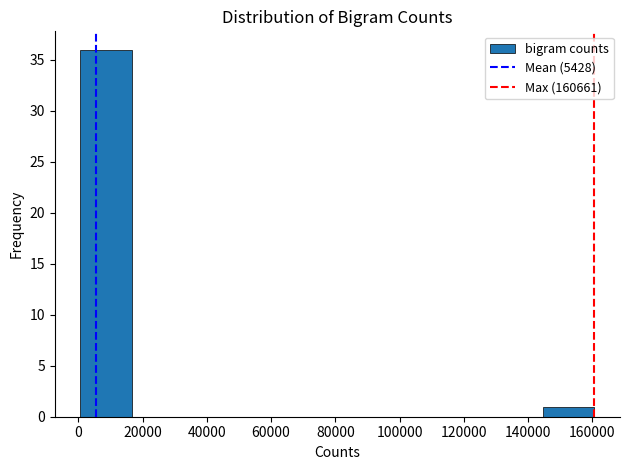

Reading left to right, transcribe this chart: for each bar, give the range it covers on the x-axis and its height. Neither the bar edges nor the heights are printed on the chart, so give them approximately, as read against the axes.

0 to 16000: 36
16000 to 32000: 0
32000 to 48000: 0
48000 to 64000: 0
64000 to 80000: 0
80000 to 96000: 0
96000 to 112000: 0
112000 to 128000: 0
128000 to 144000: 0
144000 to 160000: 1